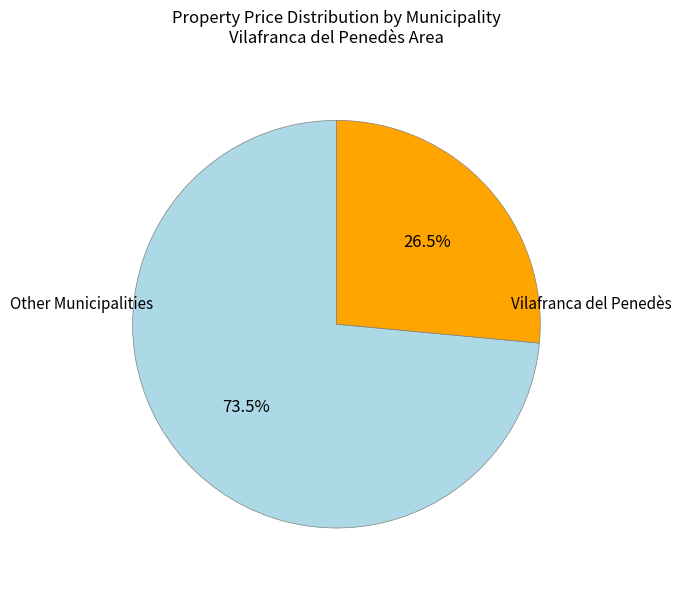

Does any single category account for the majority?

Yes